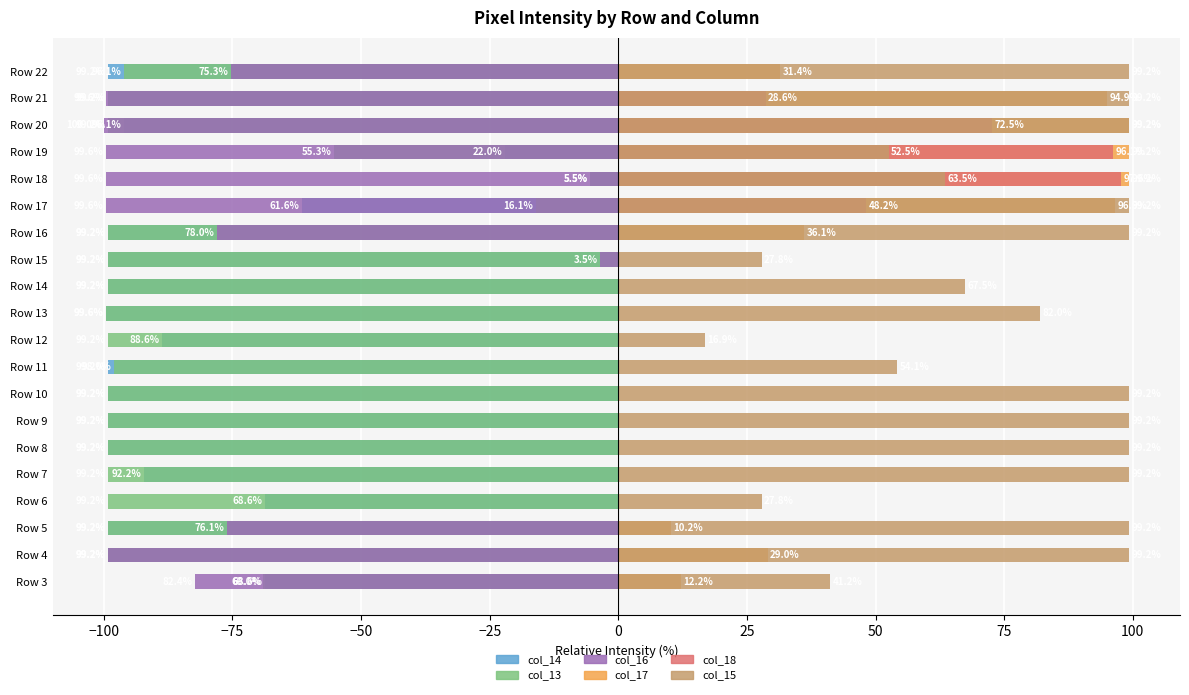

Is it true that col_13 equals -99.2 at Row 5?

True